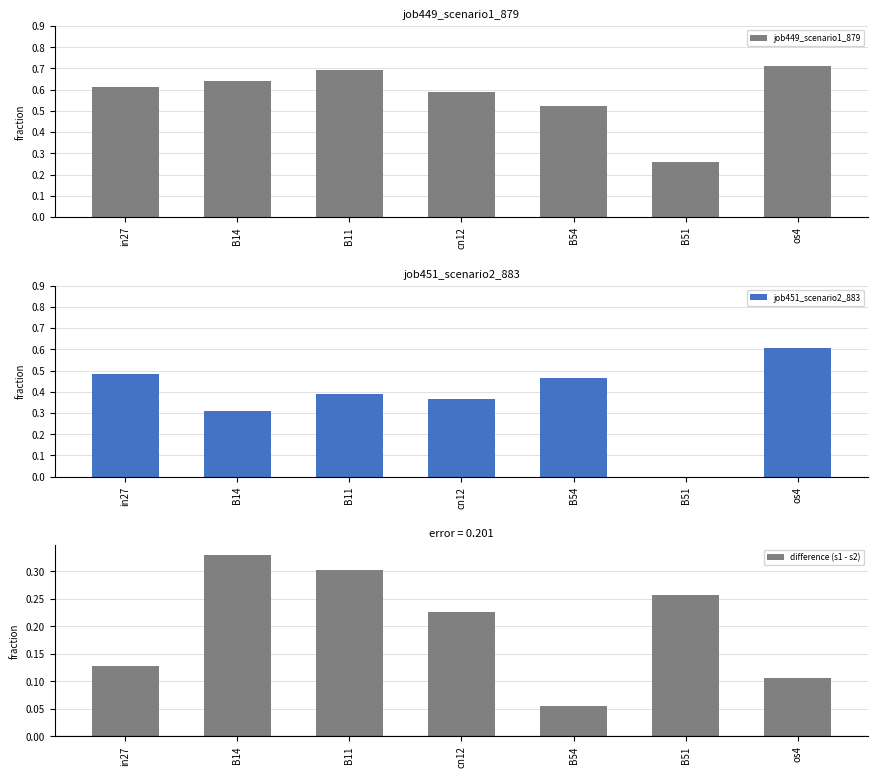

List the labels in order of job449_scenario1_879 value, smallest first.

B51, B54, cn12, in27, B14, B11, os4